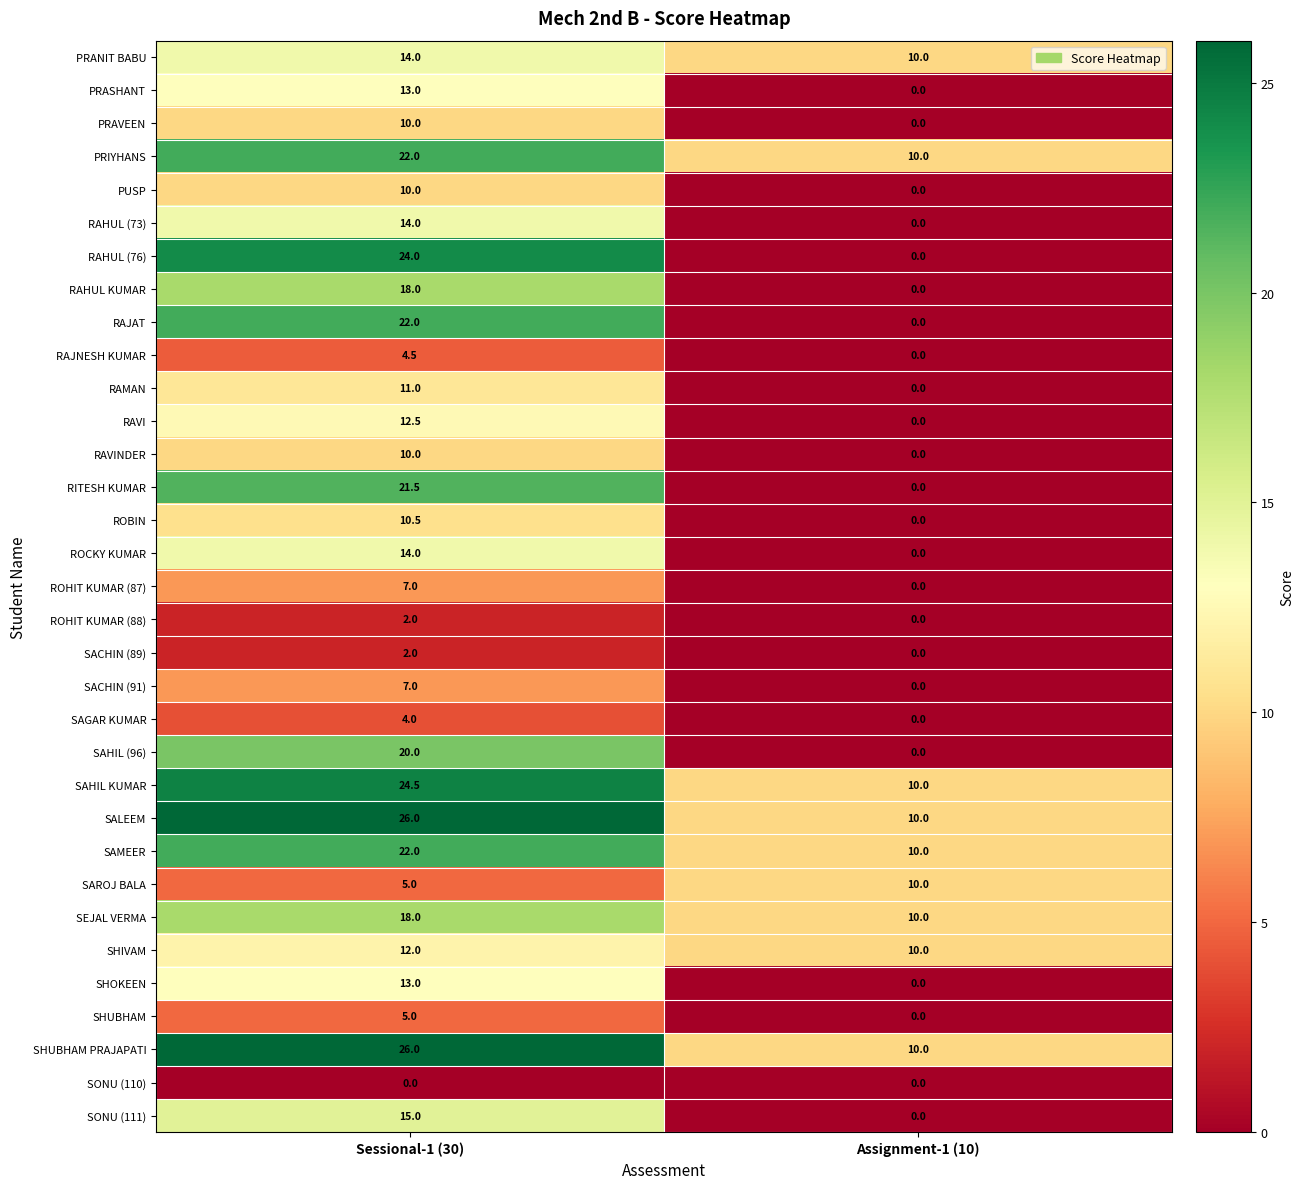

List the labels in order of SAHIL KUMAR value, smallest first.

Assignment-1 (10), Sessional-1 (30)